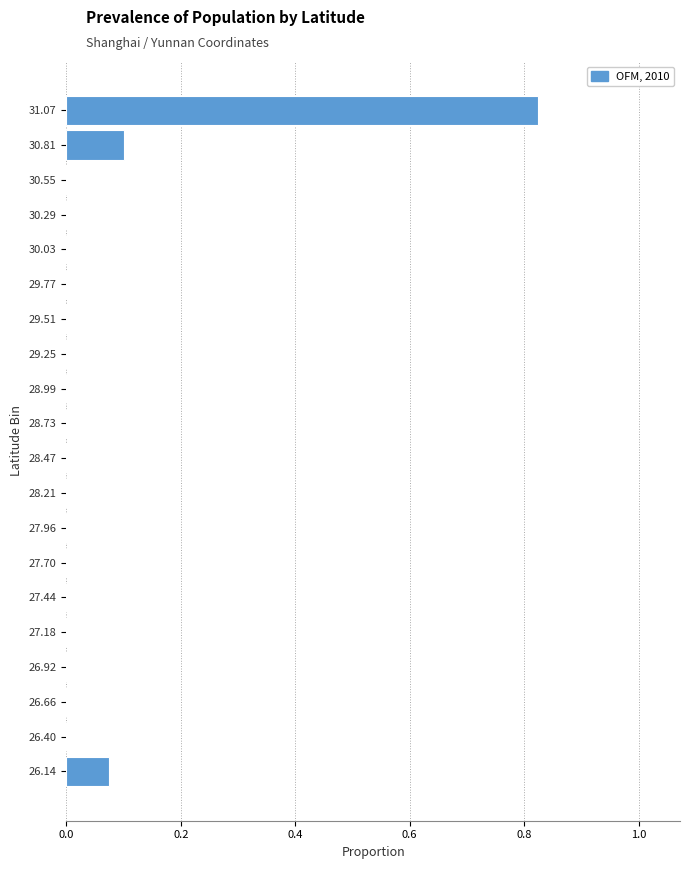

The value at 28.21 is 0.0. True or false?

True